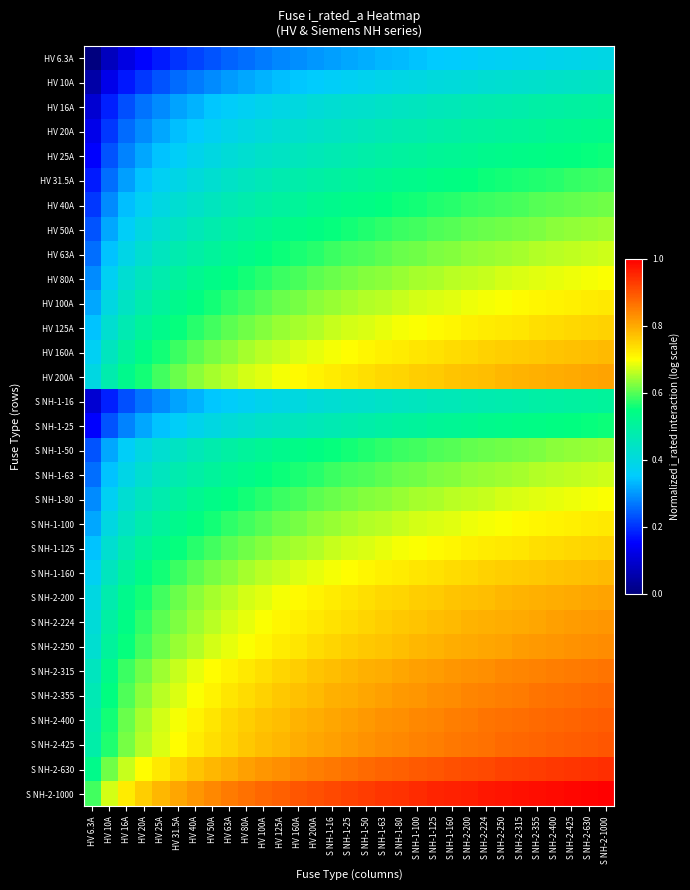

What is the greatest value displayed?

1.0